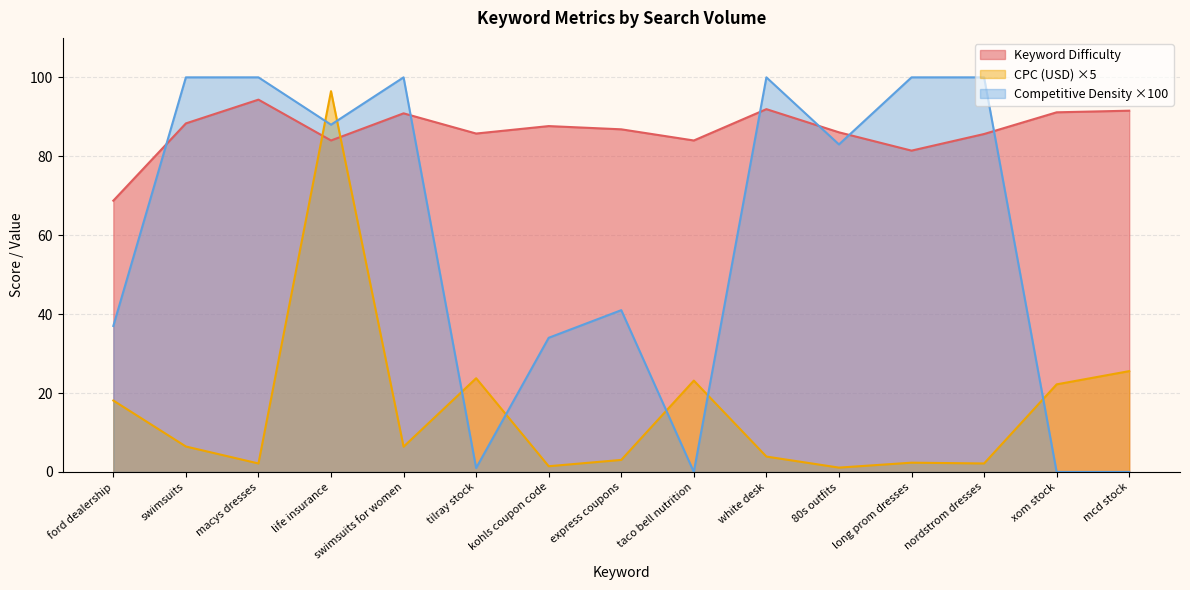

List the series in order of their overall mean, highest first.

Keyword Difficulty, Competitive Density ×100, CPC (USD) ×5